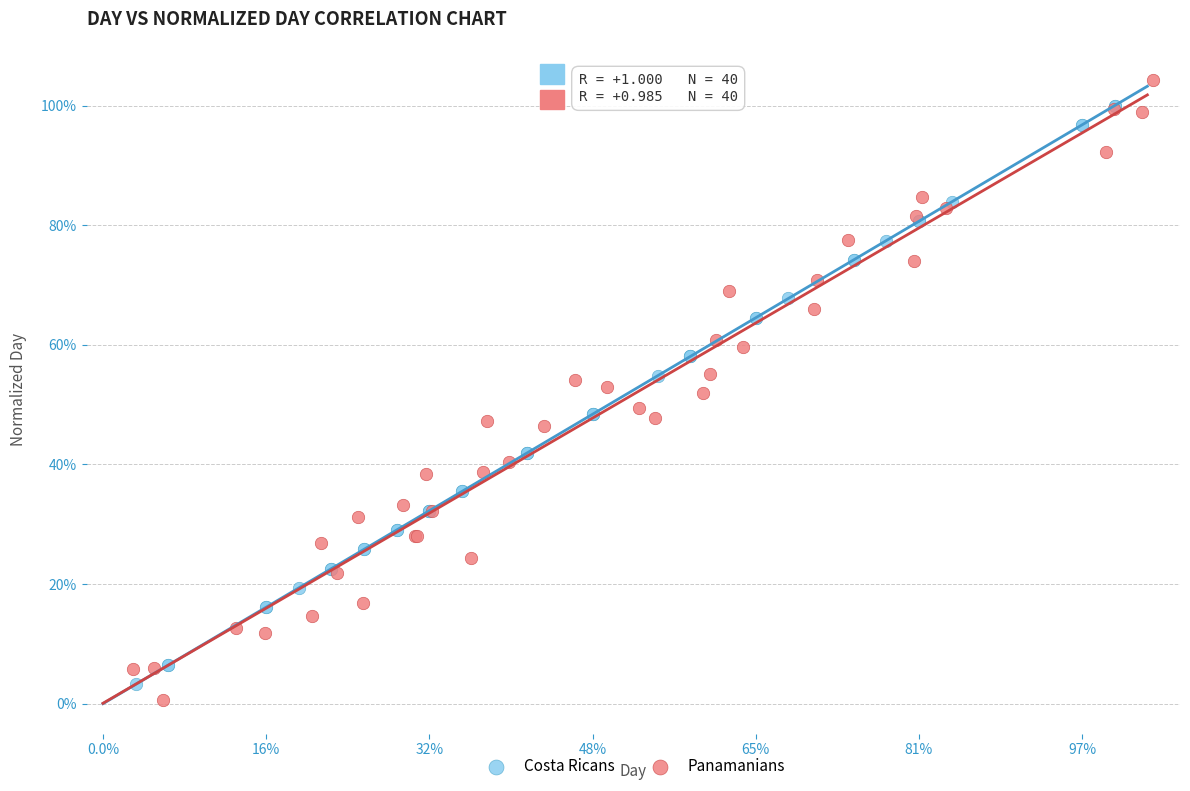

Which series contains the lowest Y value?

Panamanians